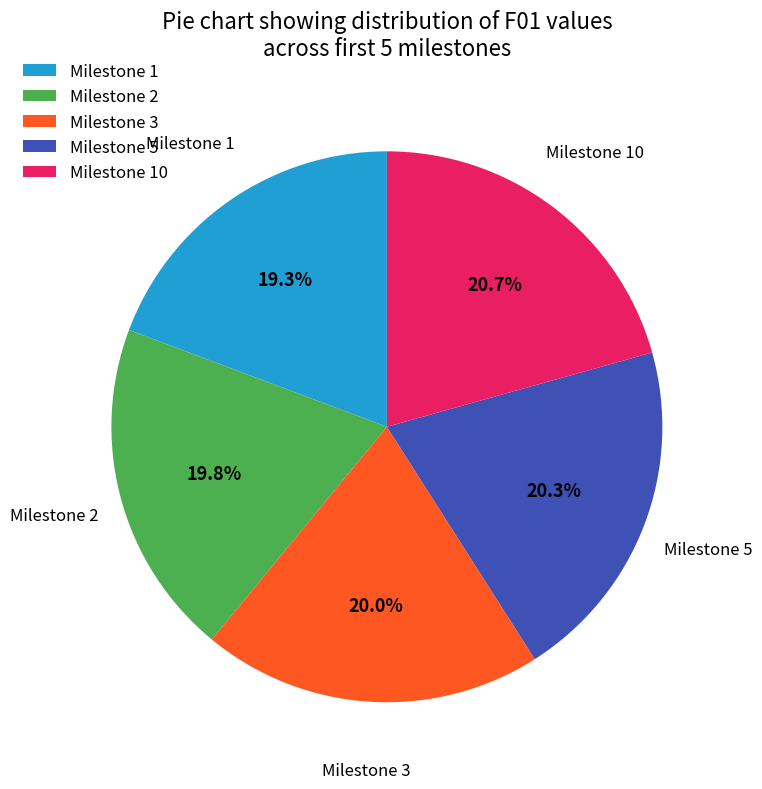

What percentage is NOT represented by Milestone 10?

79.3%